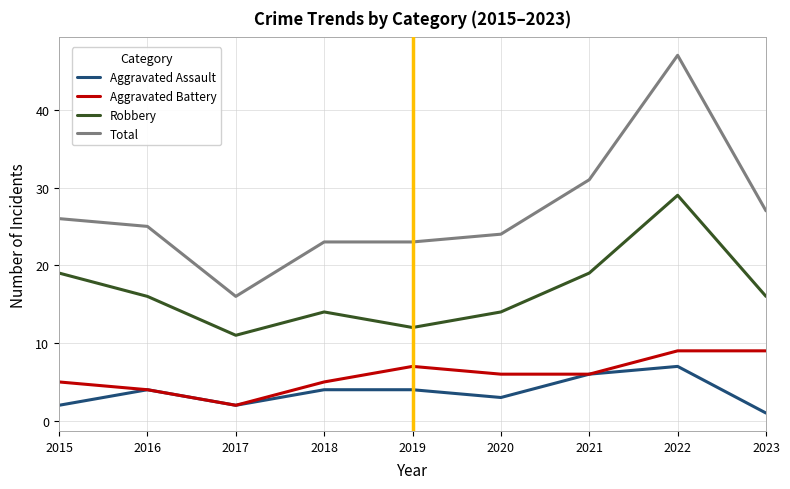

At which label does Aggravated Battery first exceed 6?

2019